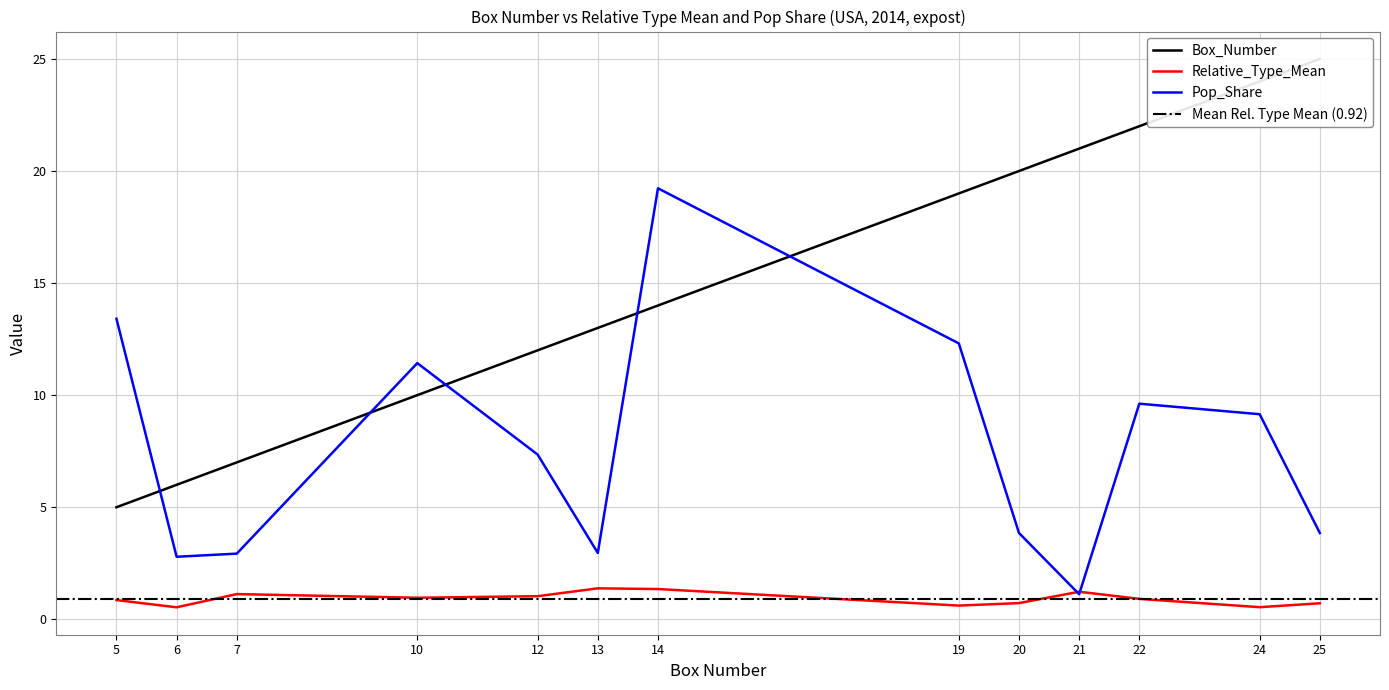

What is the sum of all Relative_Type_Mean values?

12.0